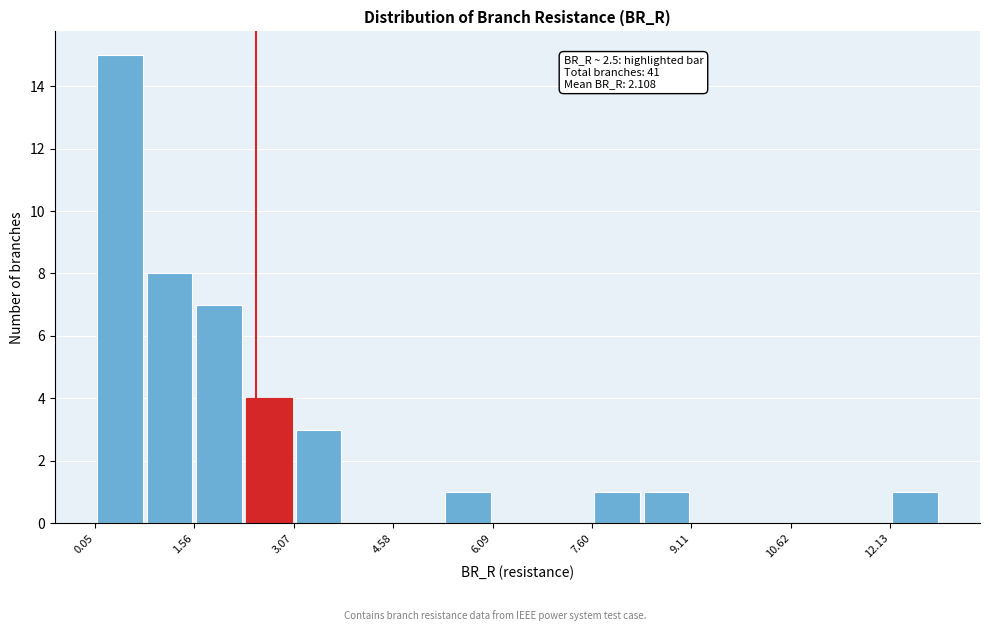

Around what value on the x-axis is the tallest bar? Give the approximate position of its centre, as read against the axis.

0.4